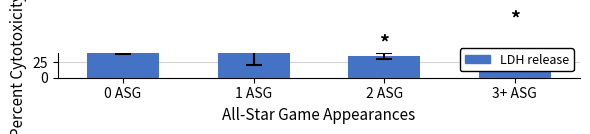

Reading left to right, extract all data points from this chart.

0 ASG=56.6	1 ASG=40.0	2 ASG=35.3	3+ ASG=72.7